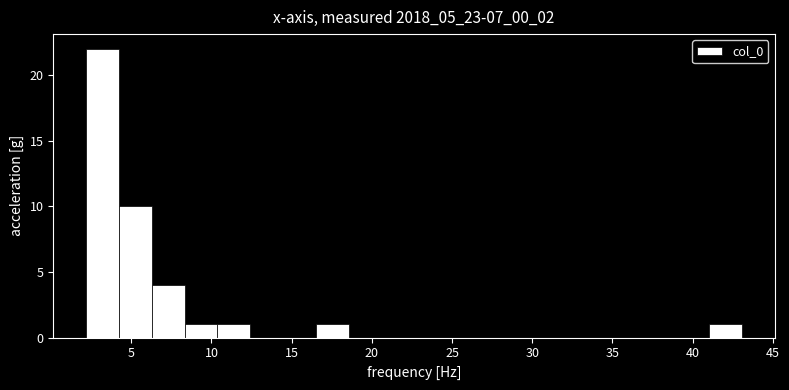

Reading left to right, list every bar in this chart as the range it spans on the x-axis followed by its height. Neither the bar edges nor the heights are printed on the chart, so give them approximately, as read against the axes.

2.0 to 4.0: 22
4.0 to 6.5: 10
6.5 to 8.5: 4
8.5 to 10.5: 1
10.5 to 12.5: 1
12.5 to 14.5: 0
14.5 to 16.5: 0
16.5 to 18.5: 1
18.5 to 20.5: 0
20.5 to 22.5: 0
22.5 to 24.5: 0
24.5 to 26.5: 0
26.5 to 29.0: 0
29.0 to 31.0: 0
31.0 to 33.0: 0
33.0 to 35.0: 0
35.0 to 37.0: 0
37.0 to 39.0: 0
39.0 to 41.0: 0
41.0 to 43.0: 1